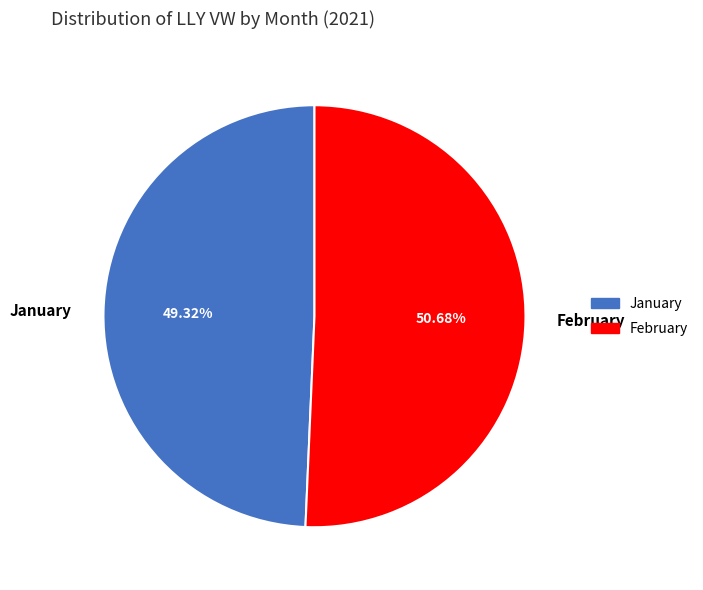

Which has a higher value, January or February?

February